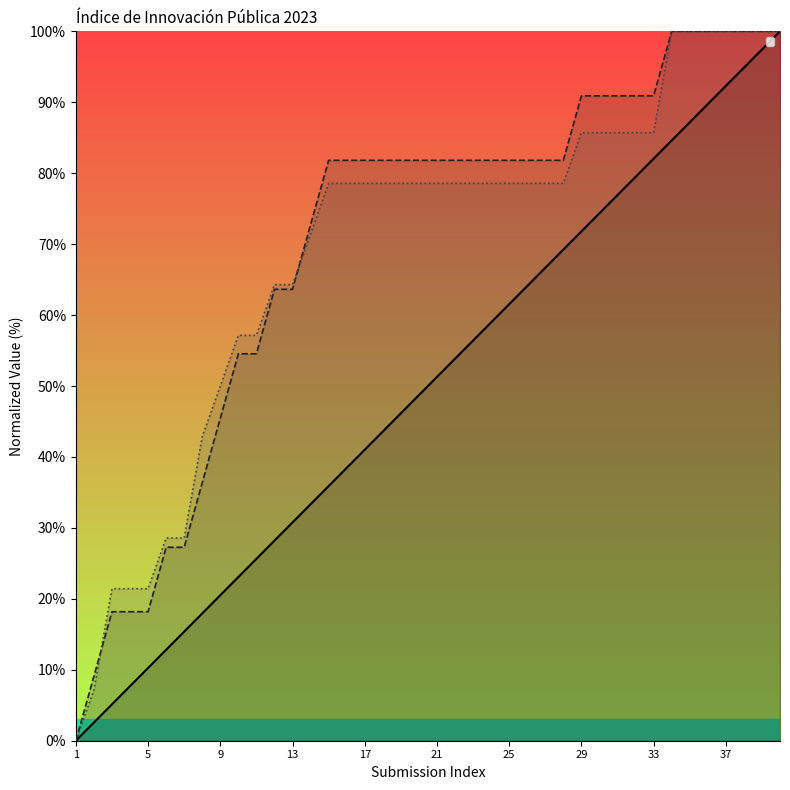

Which category has the lowest value in the _submission__id series?

1